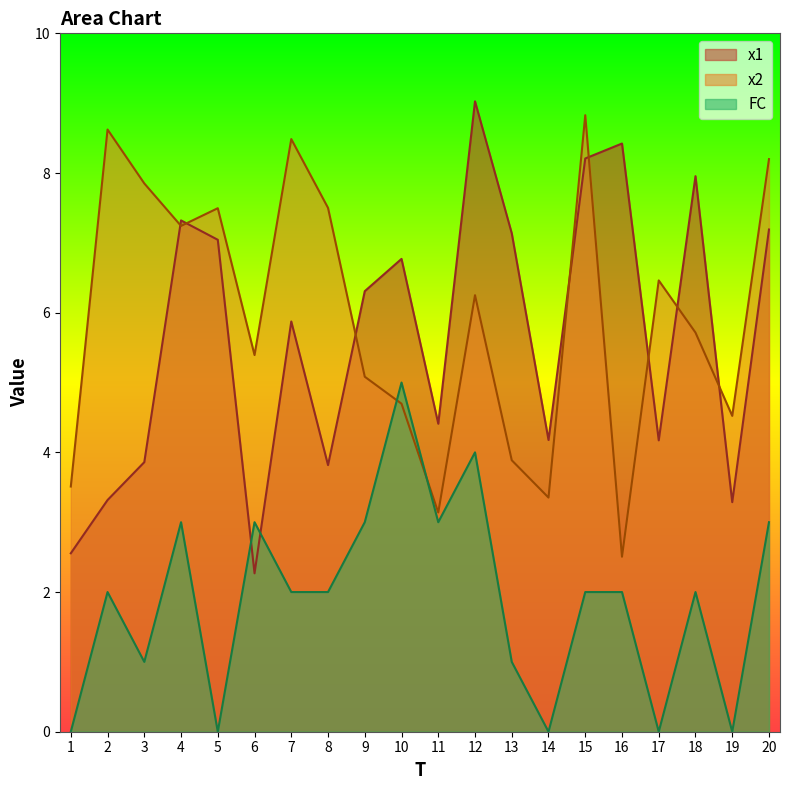

True or false: x1 has more than 1 points higher than both neighbors.

True